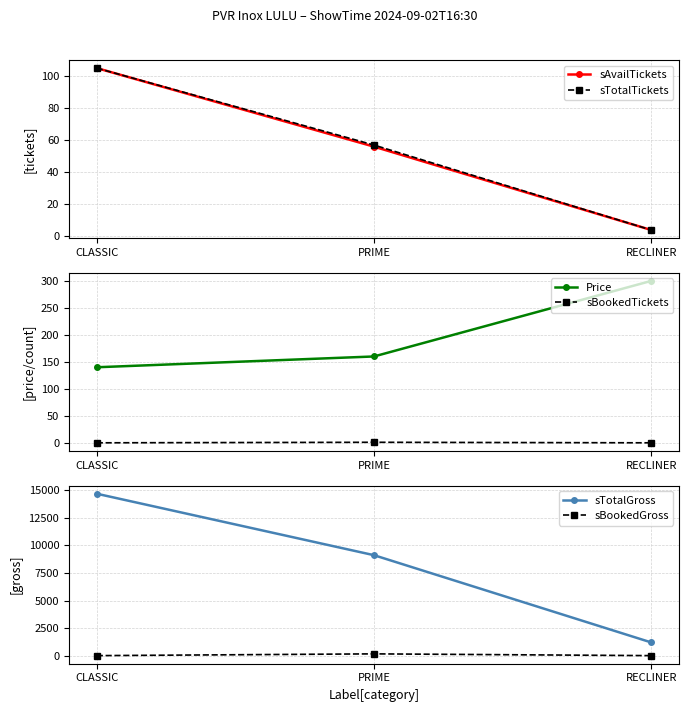

What is the spread (max minus min) of values at CLASSIC?

14700